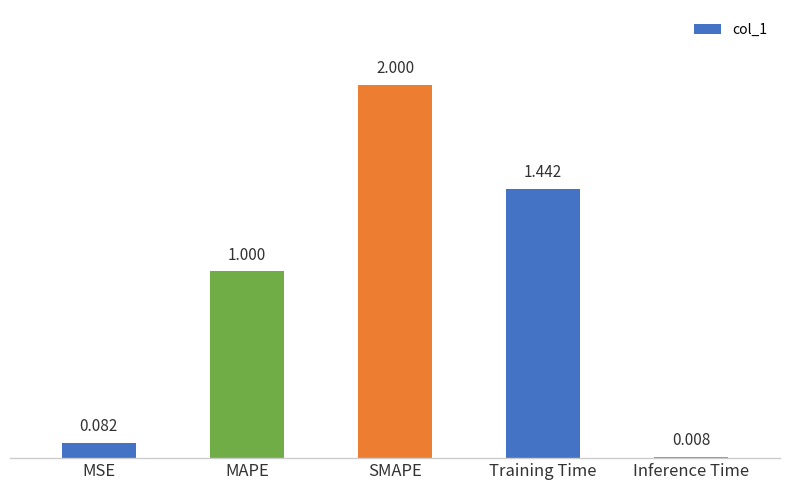

At which label is the value closest to 1?

MAPE